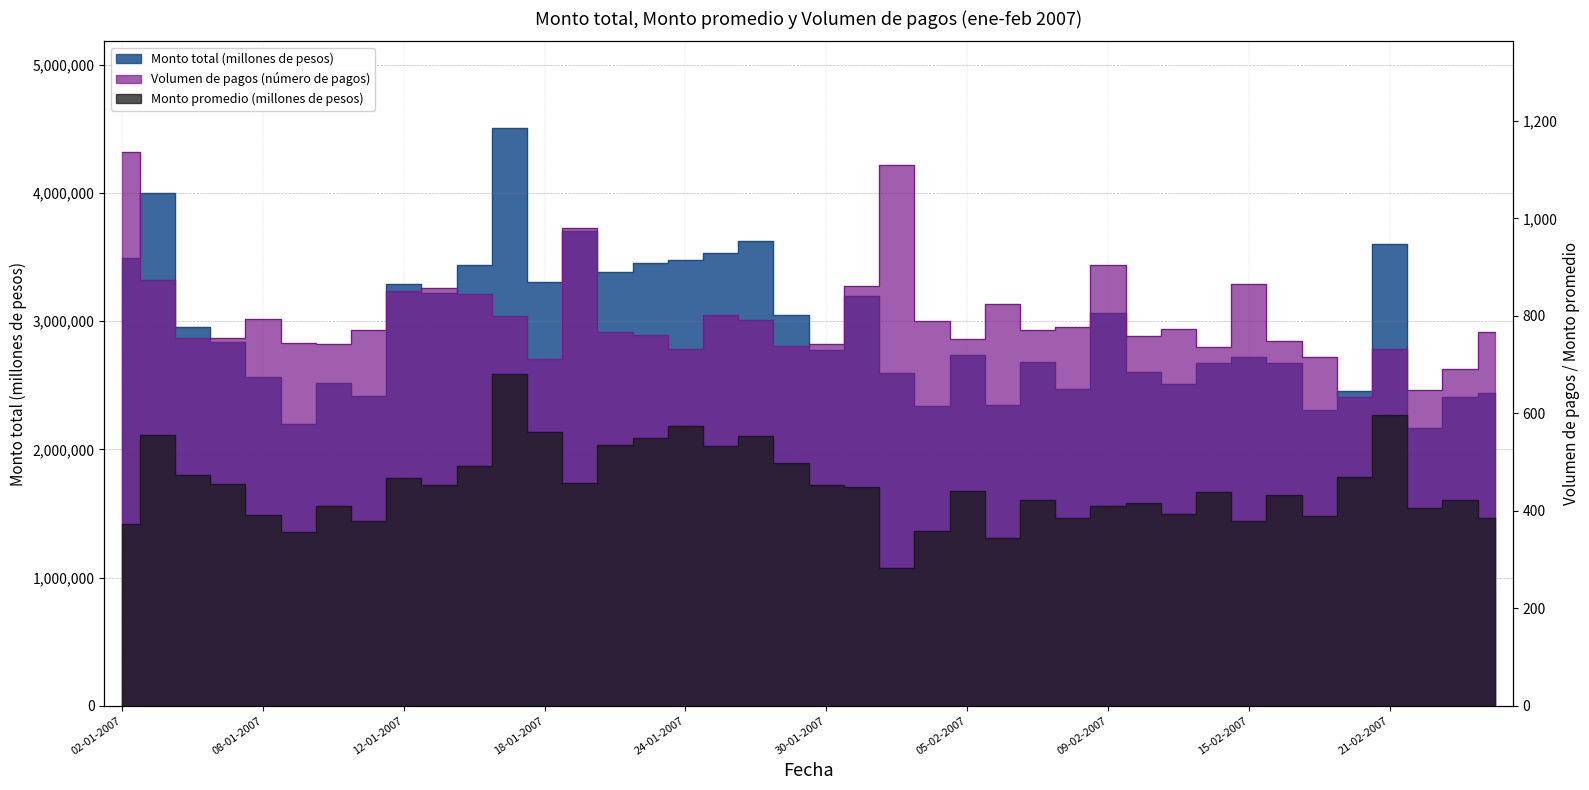

At which label does Monto promedio (millones de pesos) first exceed 439?

03-01-2007